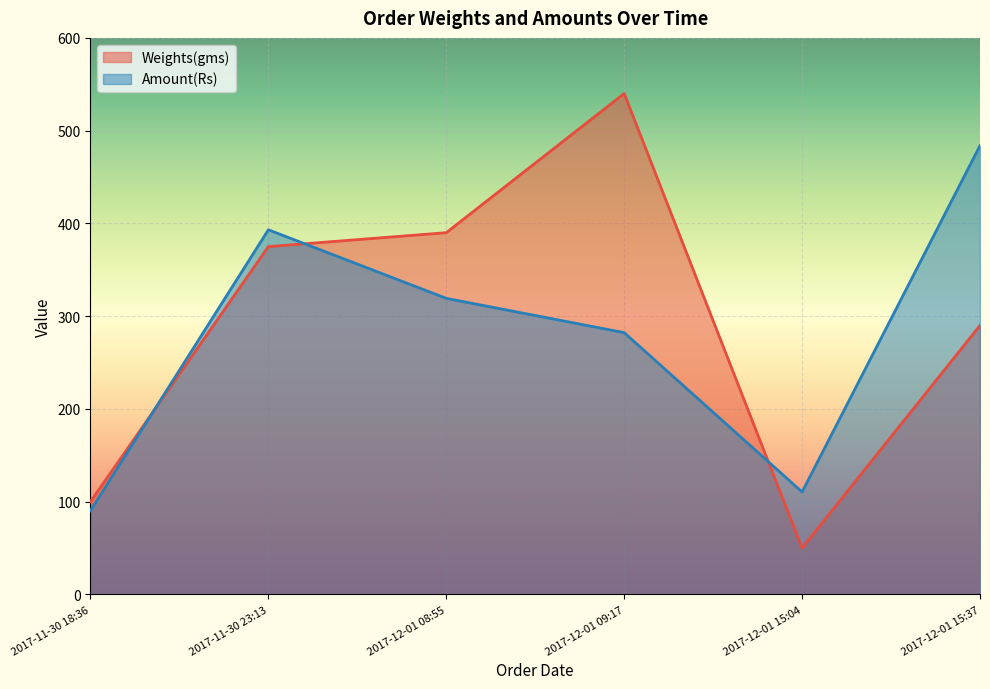

What position from the left is 2017-11-30 23:13?

2